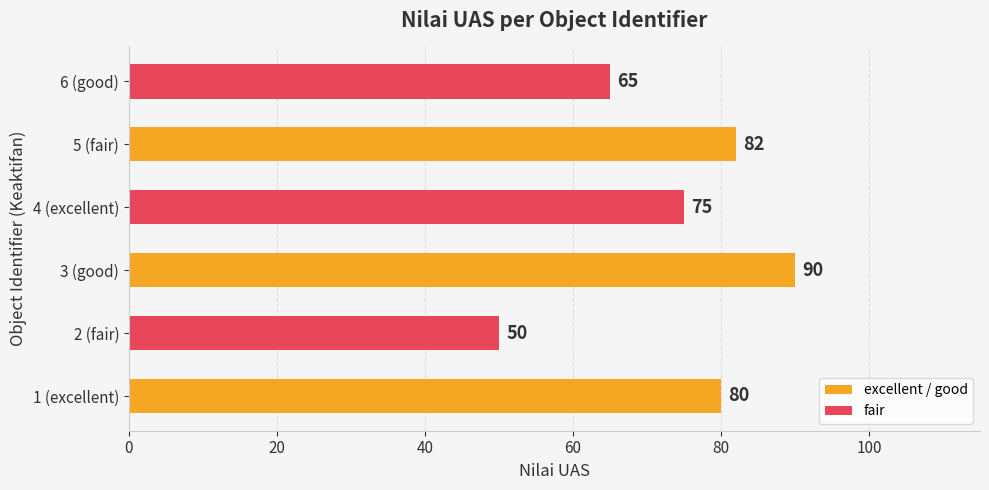

What is the difference between the second highest and second lowest values?

17